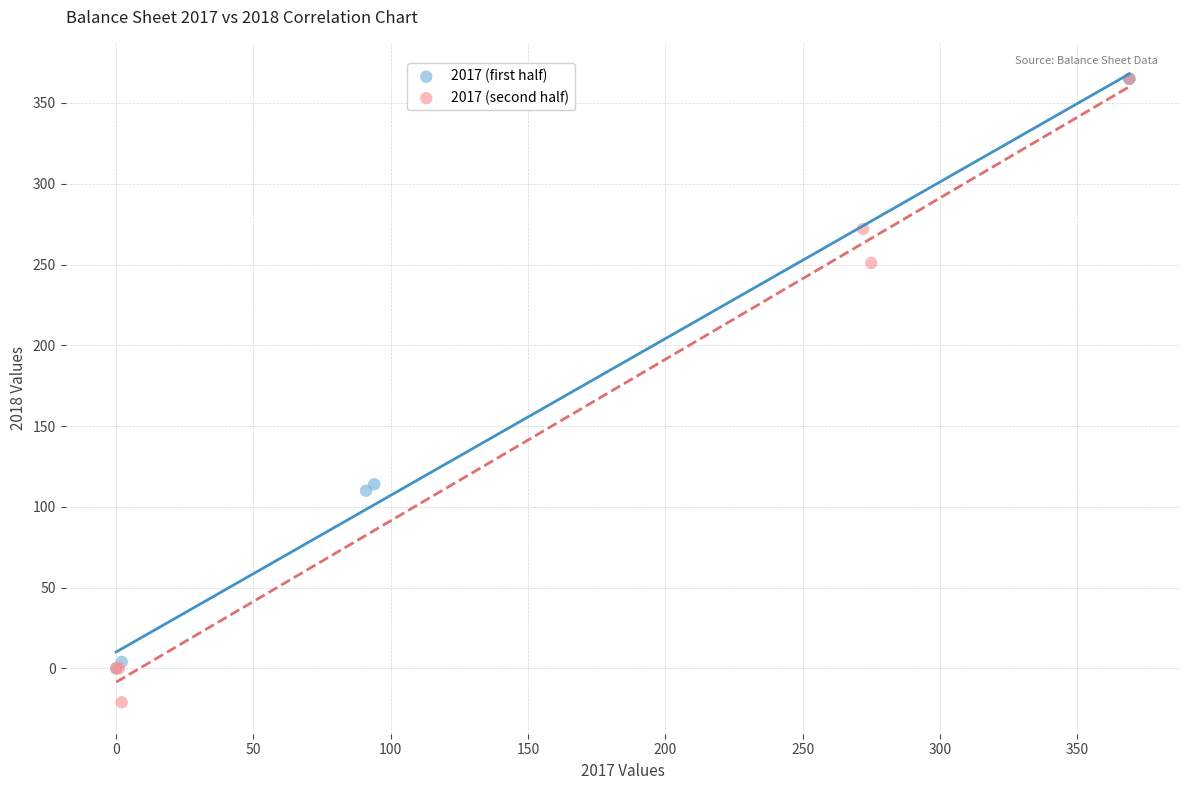

Which series reaches the minimum Y coordinate?

2017 (second half)